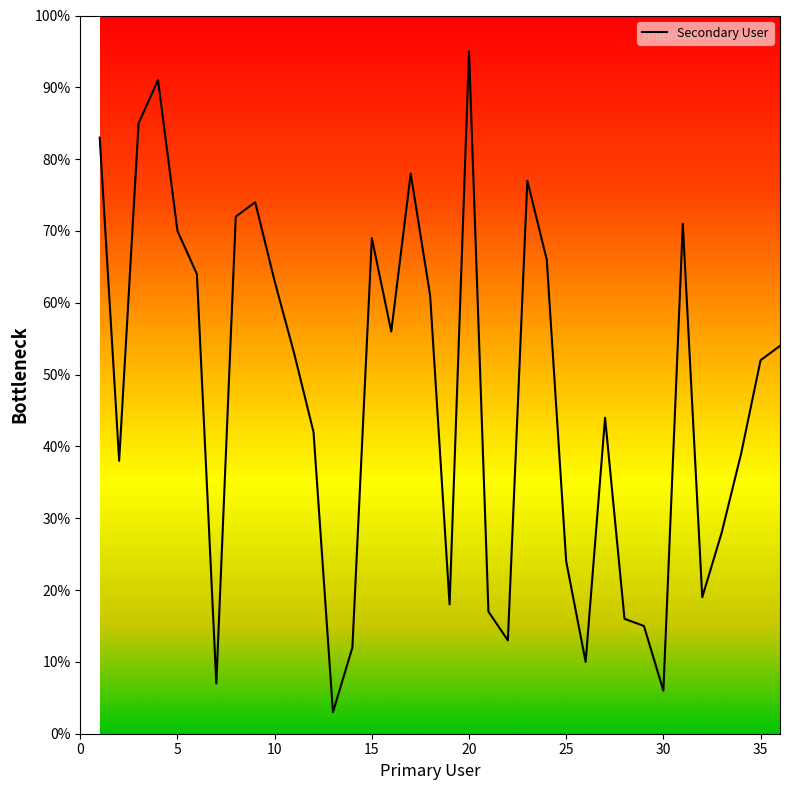

What is the smallest value displayed?

3